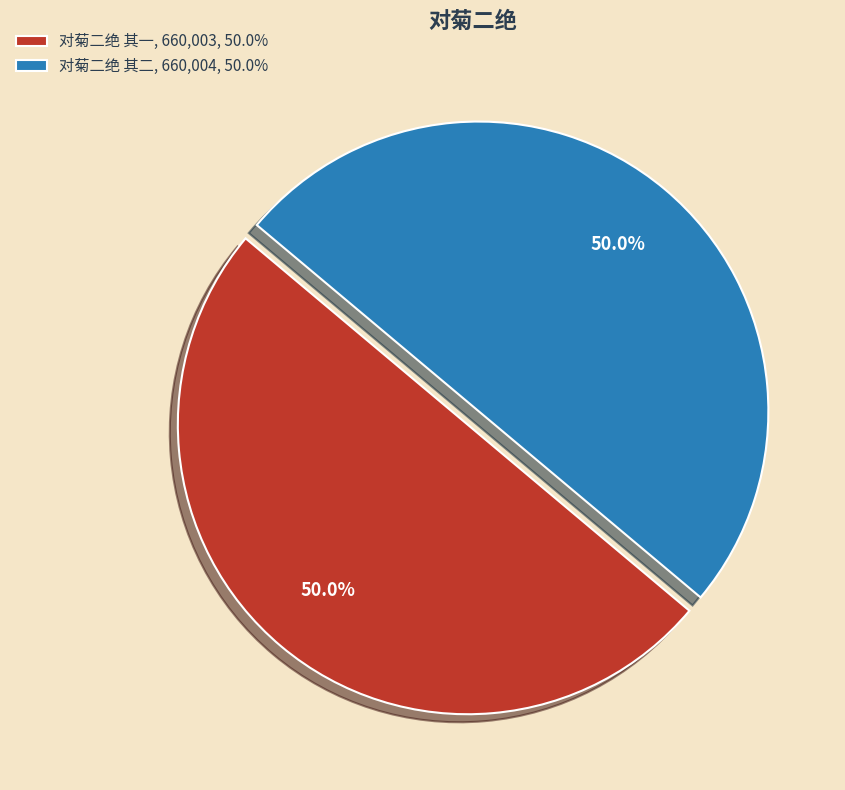

Approximately how many times larger is the value at 对菊二绝 其二, 660,004, 50.0% compared to 对菊二绝 其一, 660,003, 50.0%?

1.0